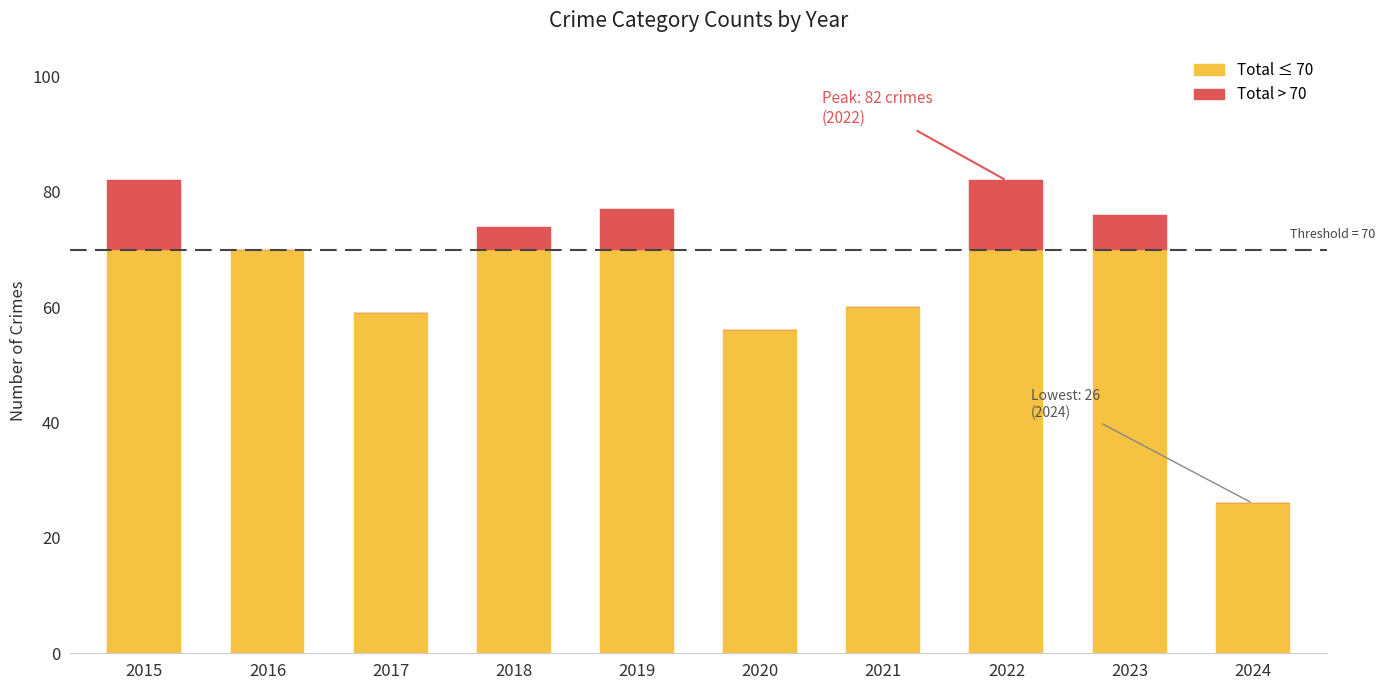

How many distinct data groups are displayed?

2